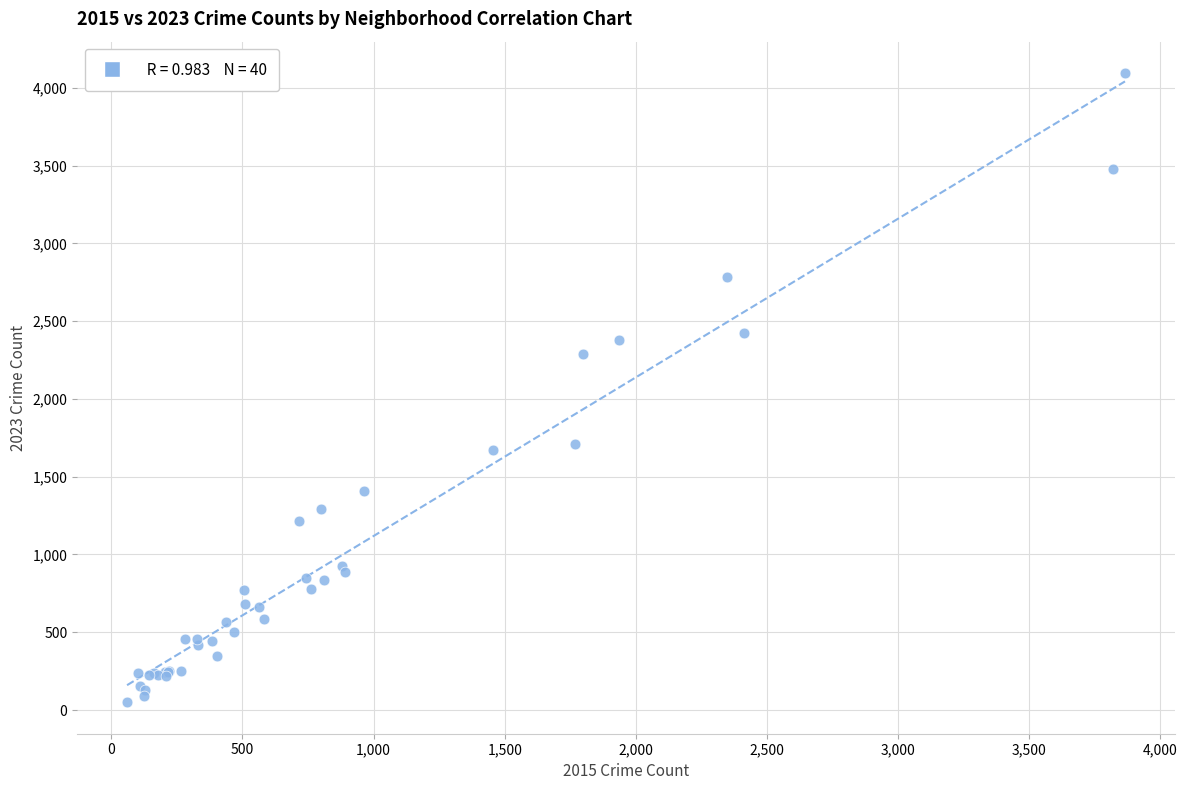

What Y value in the scatter plot is closest to 2072?

2288